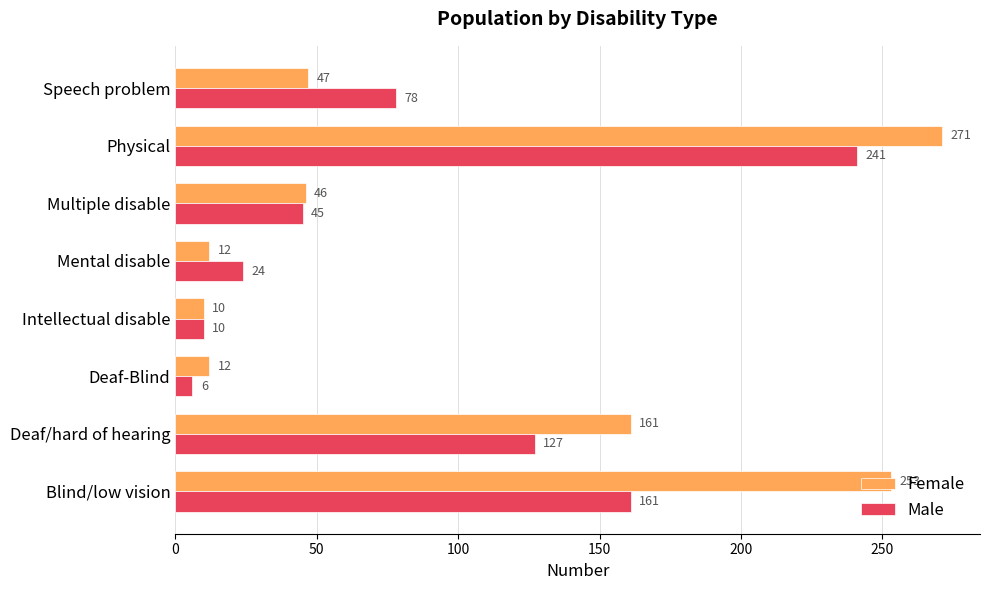

At how many categories does at least one series exceed 82?

3